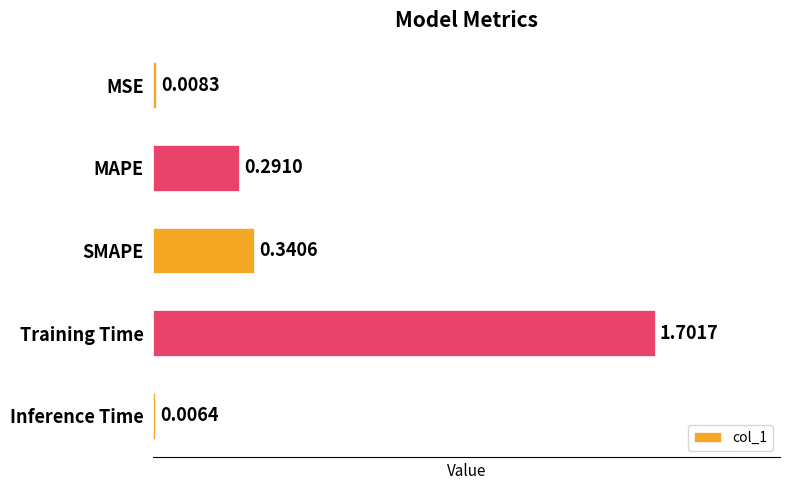

What is the greatest value displayed?

1.7